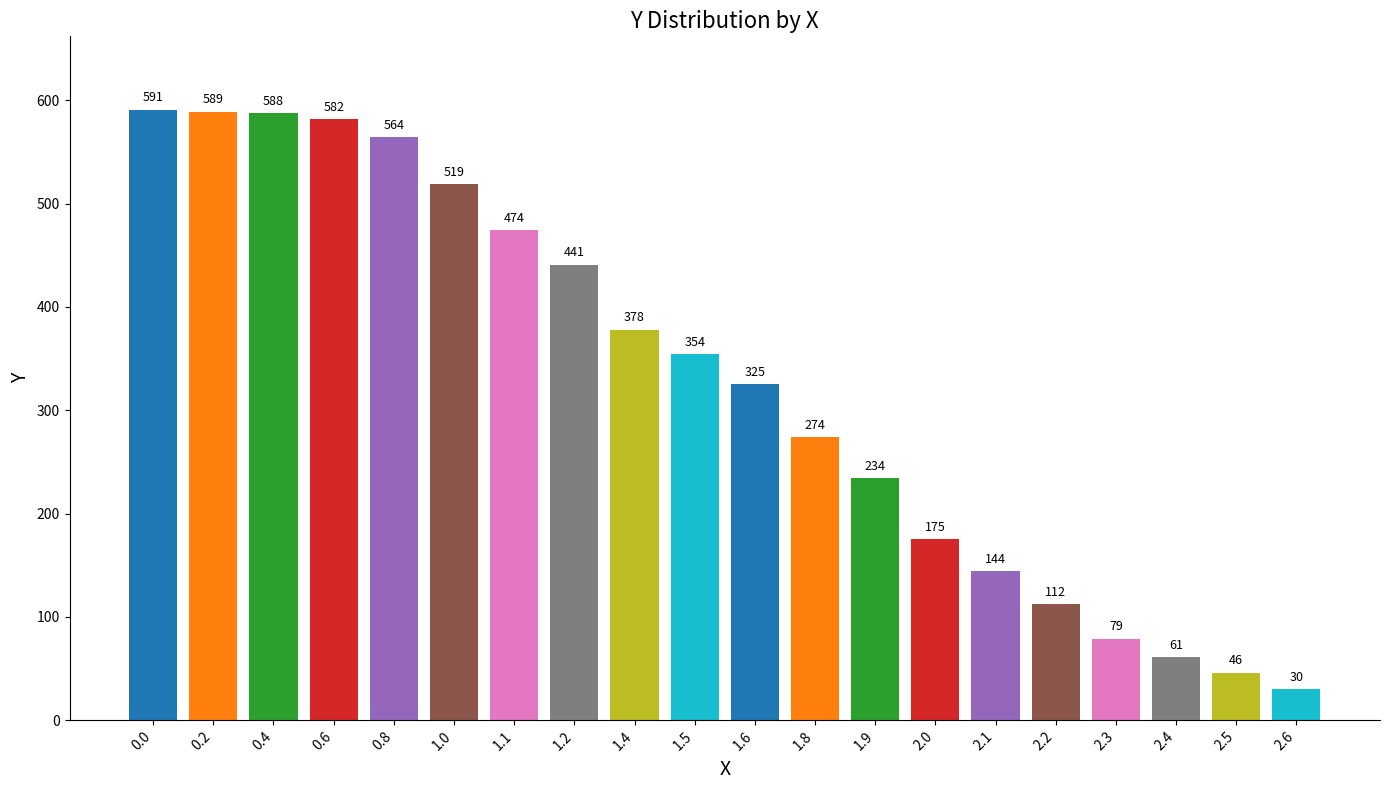

What position from the left is 1.0?

6